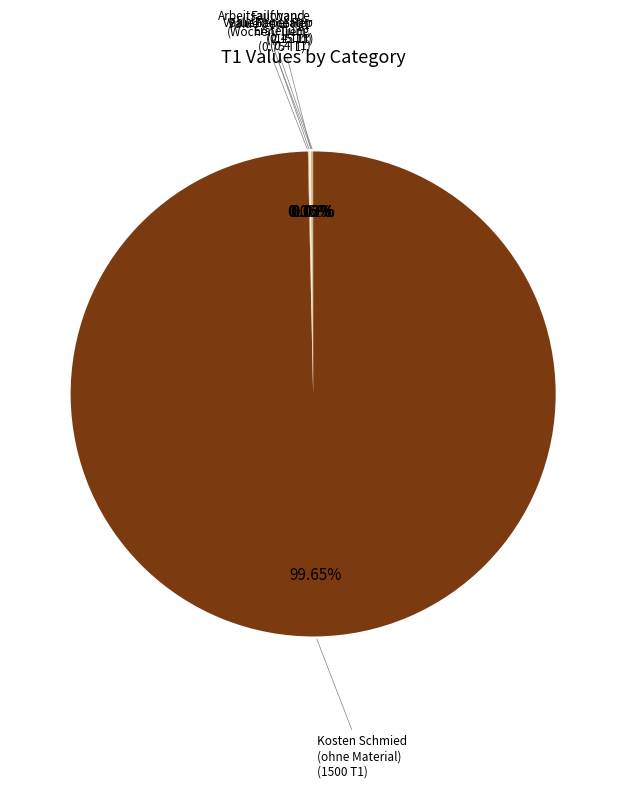

How many segments does this pie chart have?

6